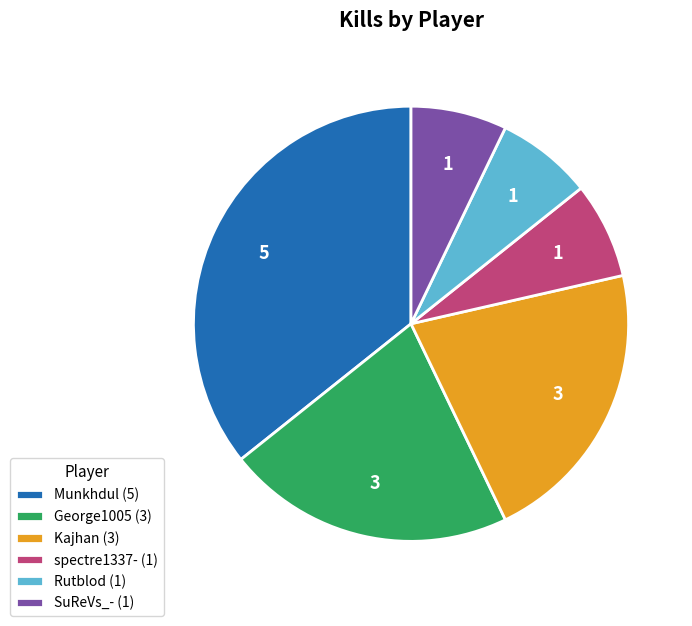

How many slices are in this pie chart?

6